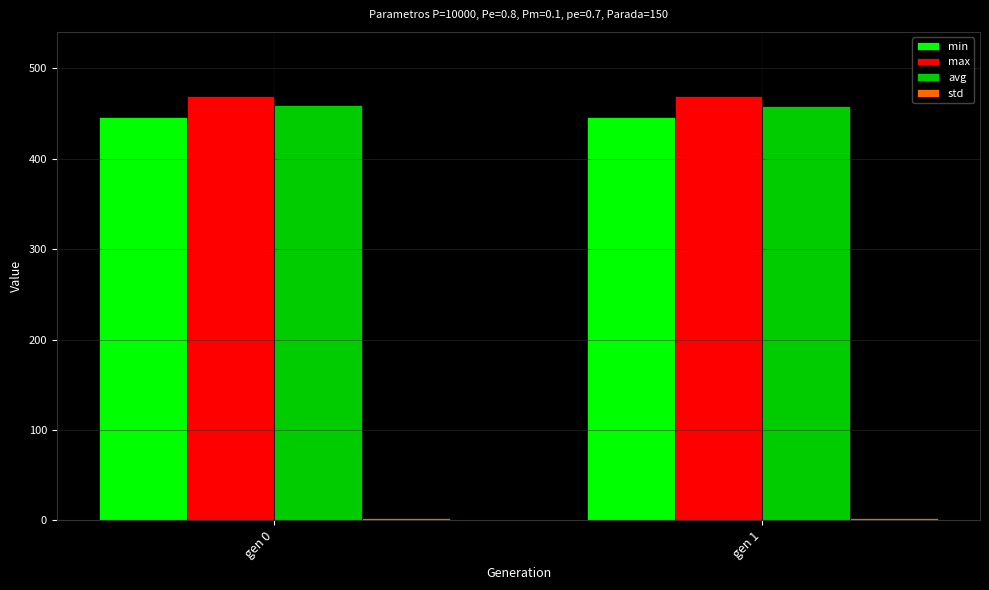

Which series has the largest total across all categories?

max